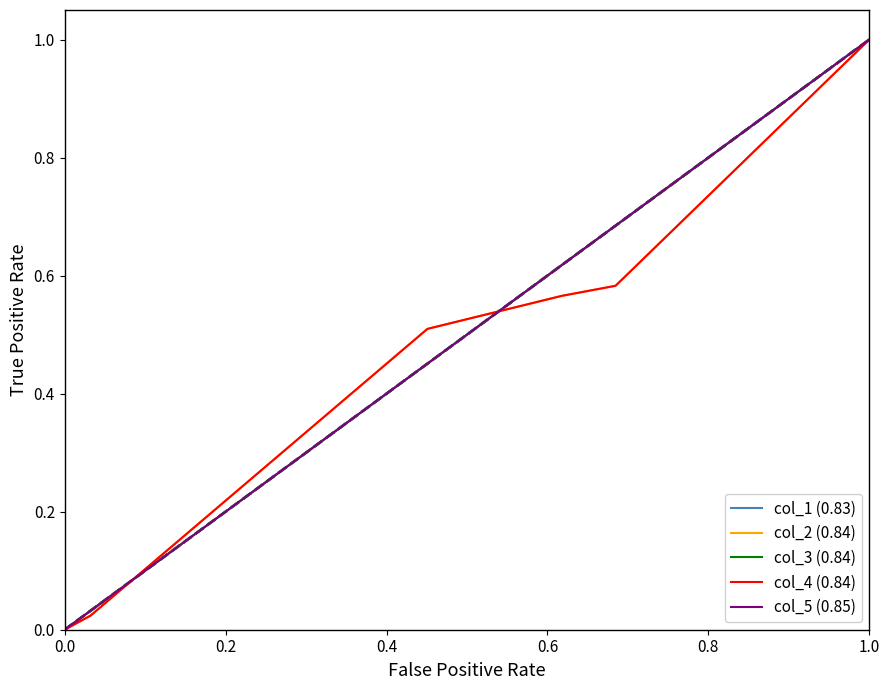

Reading left to right, transcribe all the data shown in this chart.

col_1 (0.83): 0.0	0.0	0.0	0.5	0.6	0.7	1.0	1.0
col_2 (0.84): 0.0	0.0	0.0	0.5	0.6	0.6	1.0	1.0
col_3 (0.84): 0.0	0.0	0.0	0.5	0.6	0.7	1.0	1.0
col_4 (0.84): 0.0	0.0	0.0	0.5	0.6	0.6	1.0	1.0
col_5 (0.85): 0.0	0.0	0.0	0.5	0.6	0.7	1.0	1.0